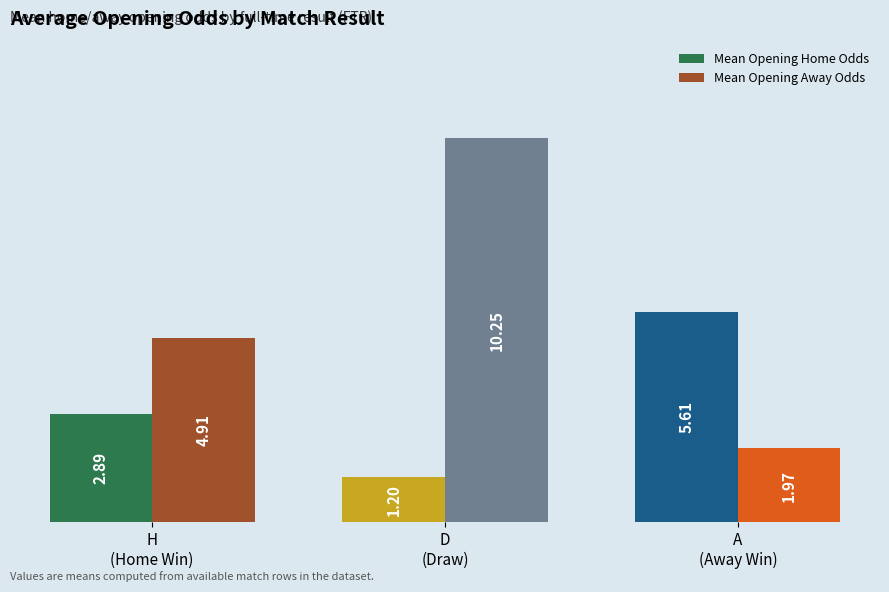

Rank the series by their maximum value, from highest to lowest.

Mean Opening Away Odds, Mean Opening Home Odds